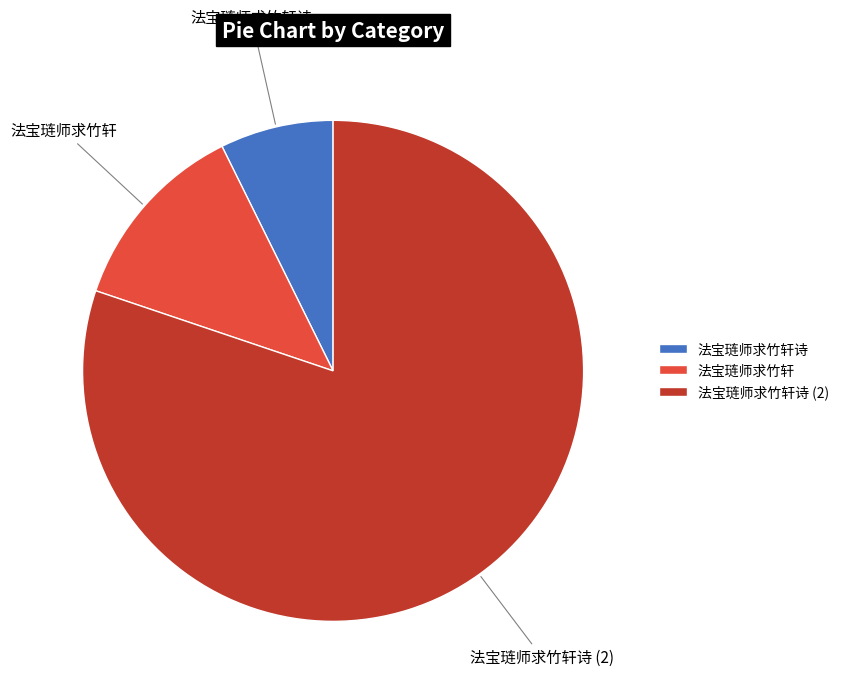

Between 法宝琏师求竹轩 and 法宝琏师求竹轩诗, which is larger?

法宝琏师求竹轩